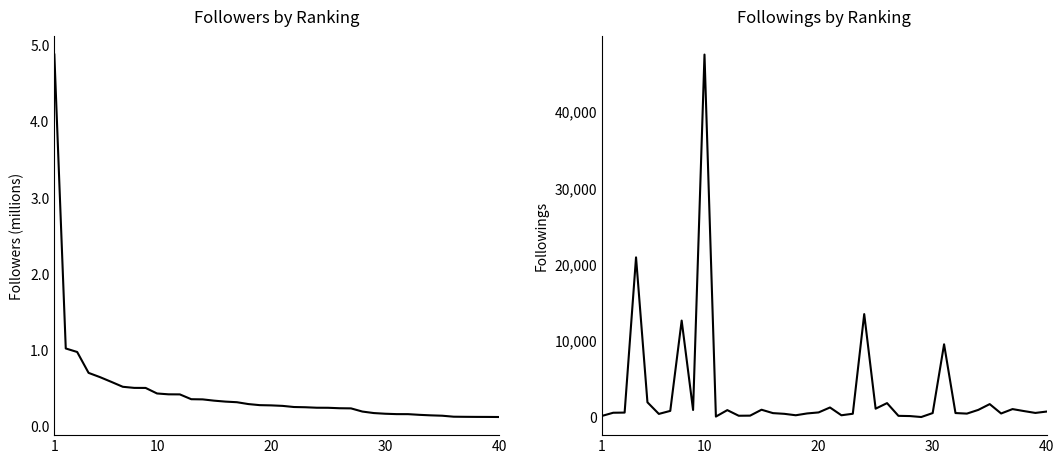

True or false: Followings and Followers intersect in this chart.

False